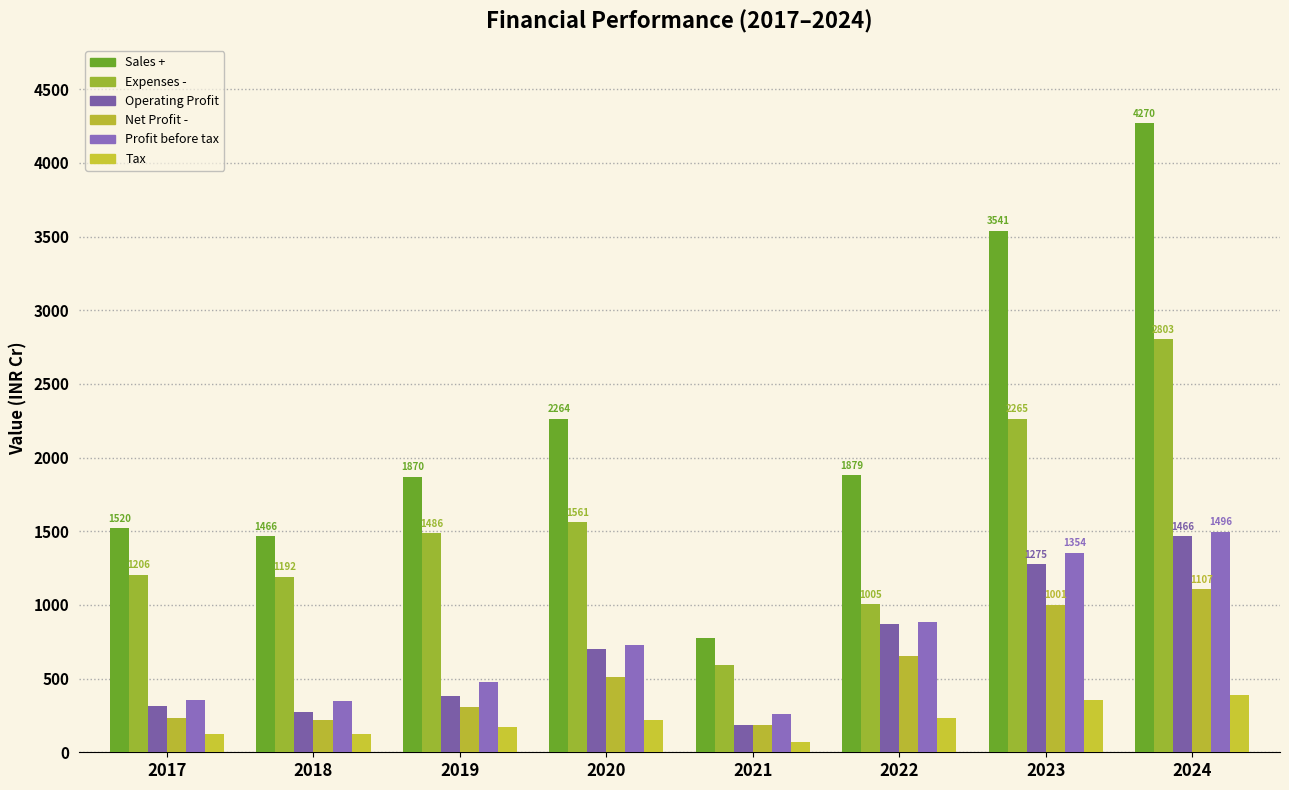

Is the value of Tax at 2018 greater than the value of Profit before tax at 2019?

No